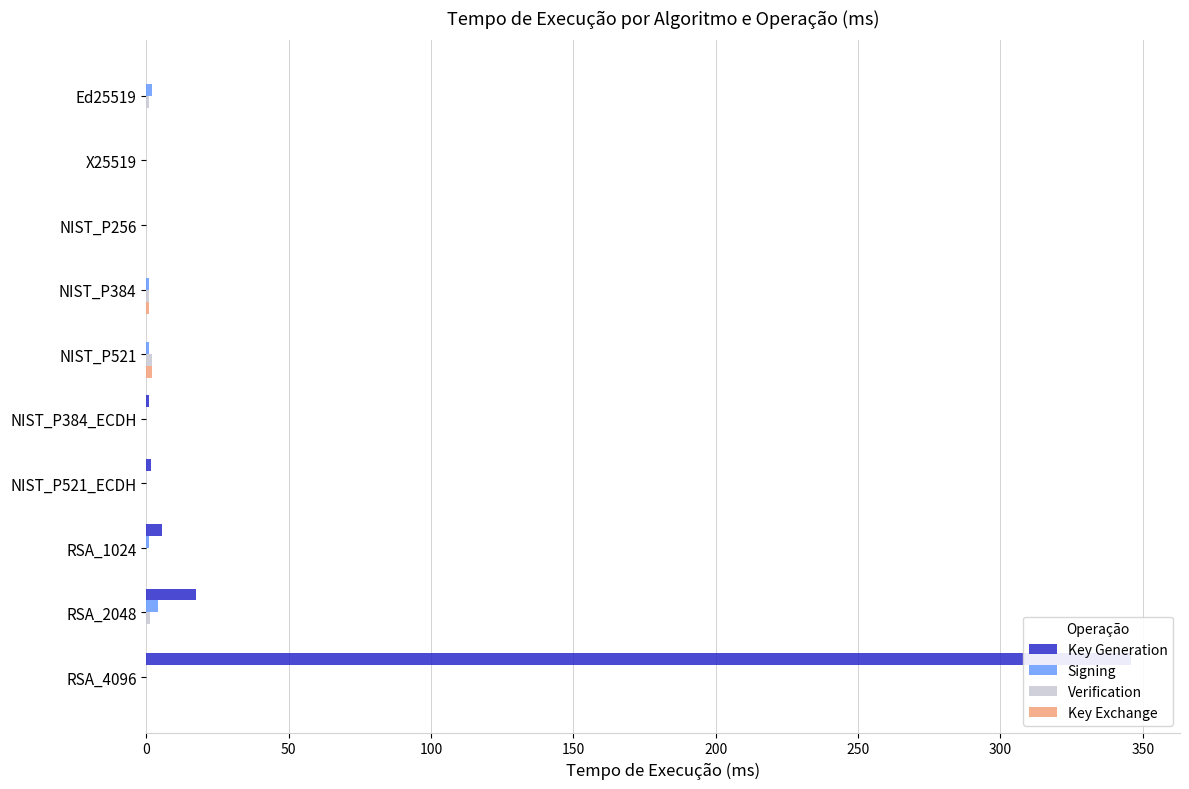

Is it true that Signing equals 1.0 at RSA_1024?

True